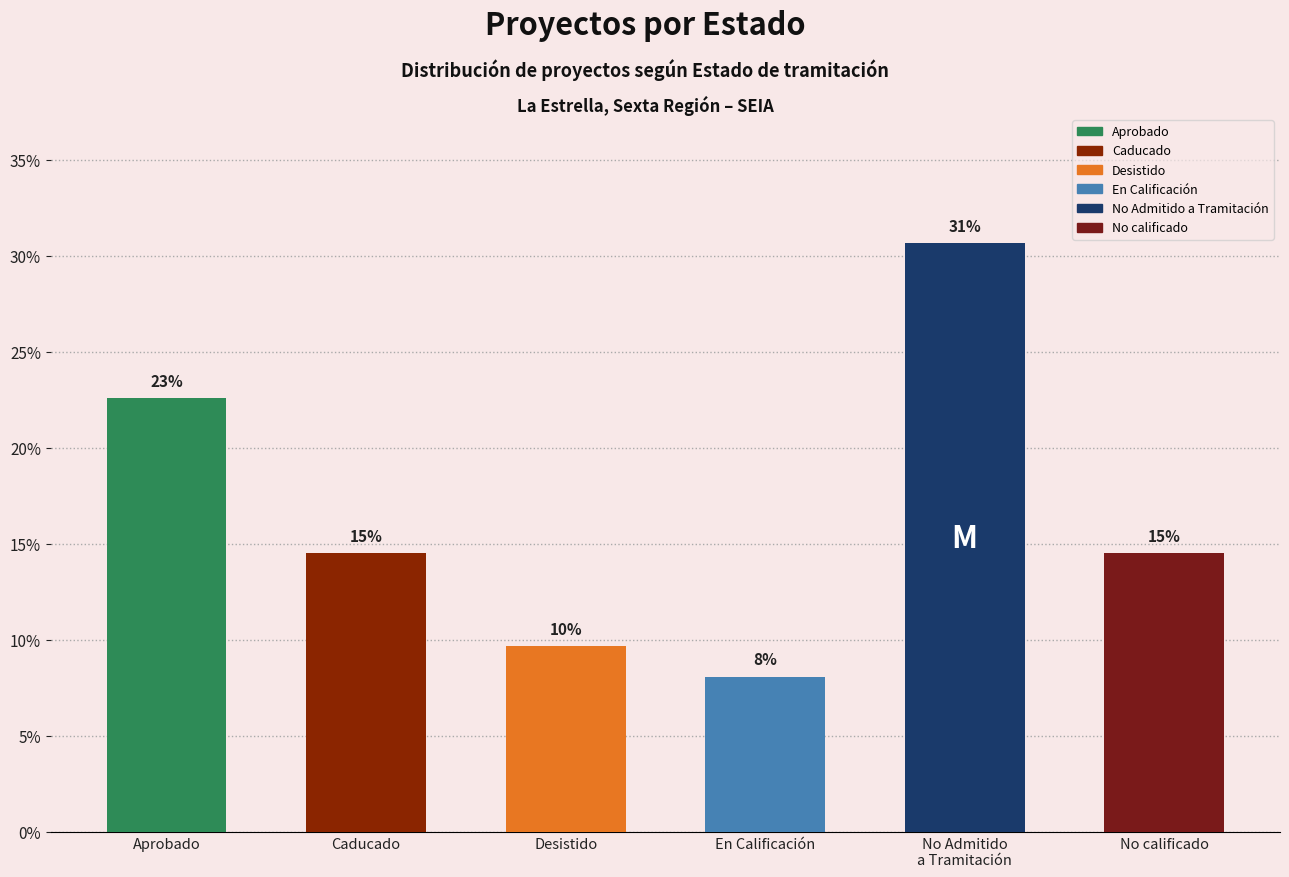

The value at Desistido is 16.3. True or false?

False